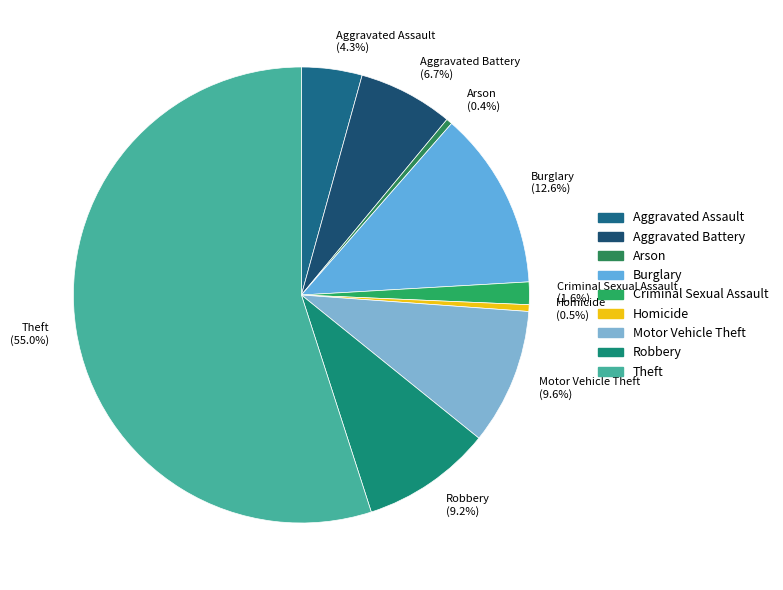

True or false: Aggravated Battery accounts for 7% of the total.

True